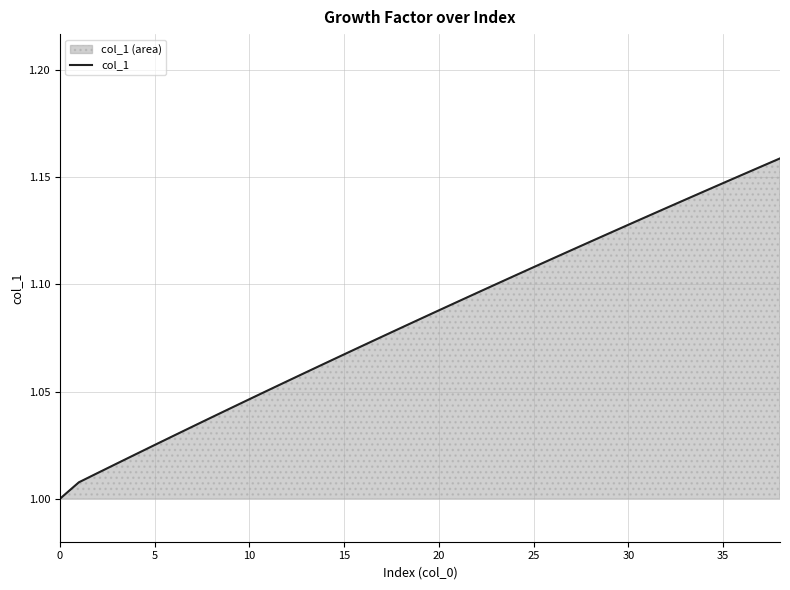

What is the approximate value at 23?

1.1